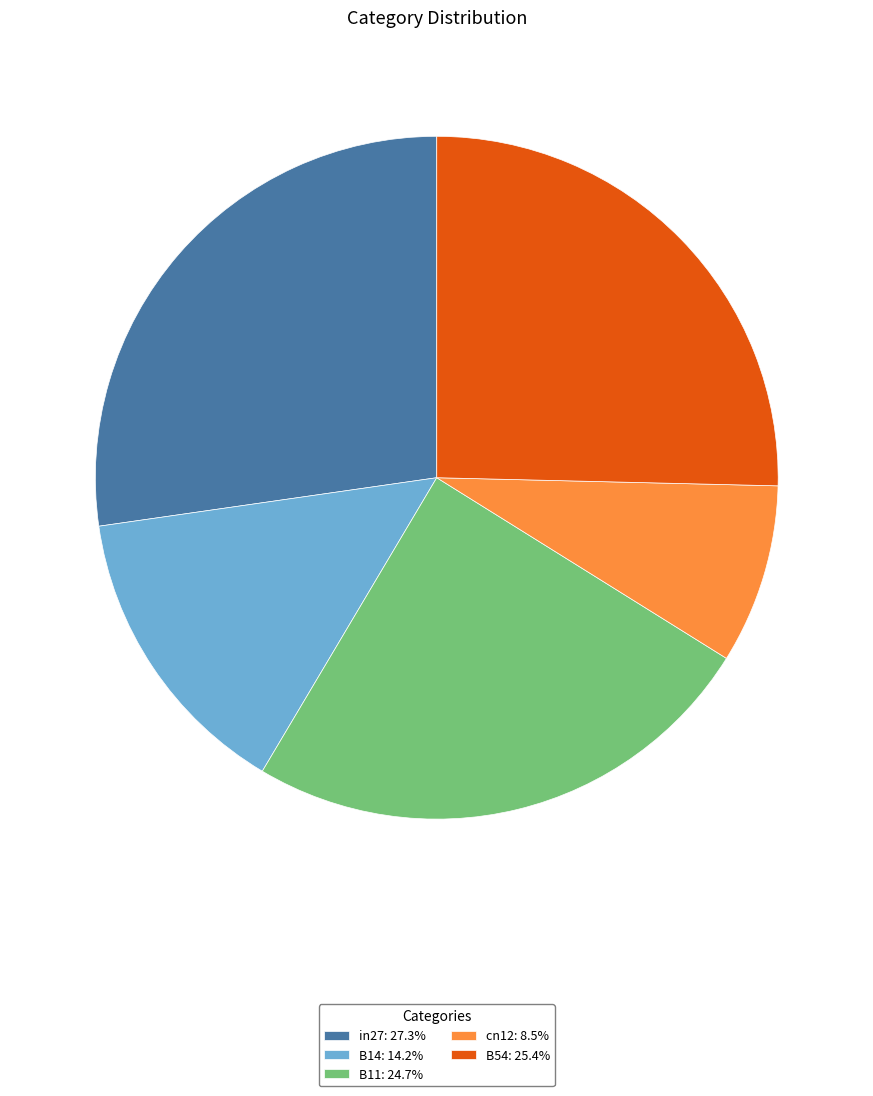

How many slices are in this pie chart?

5